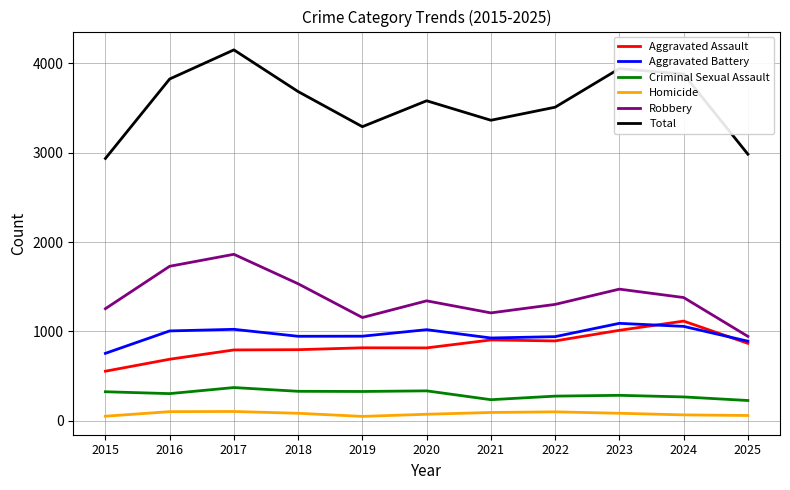

Which series has the widest spread of values?

Total